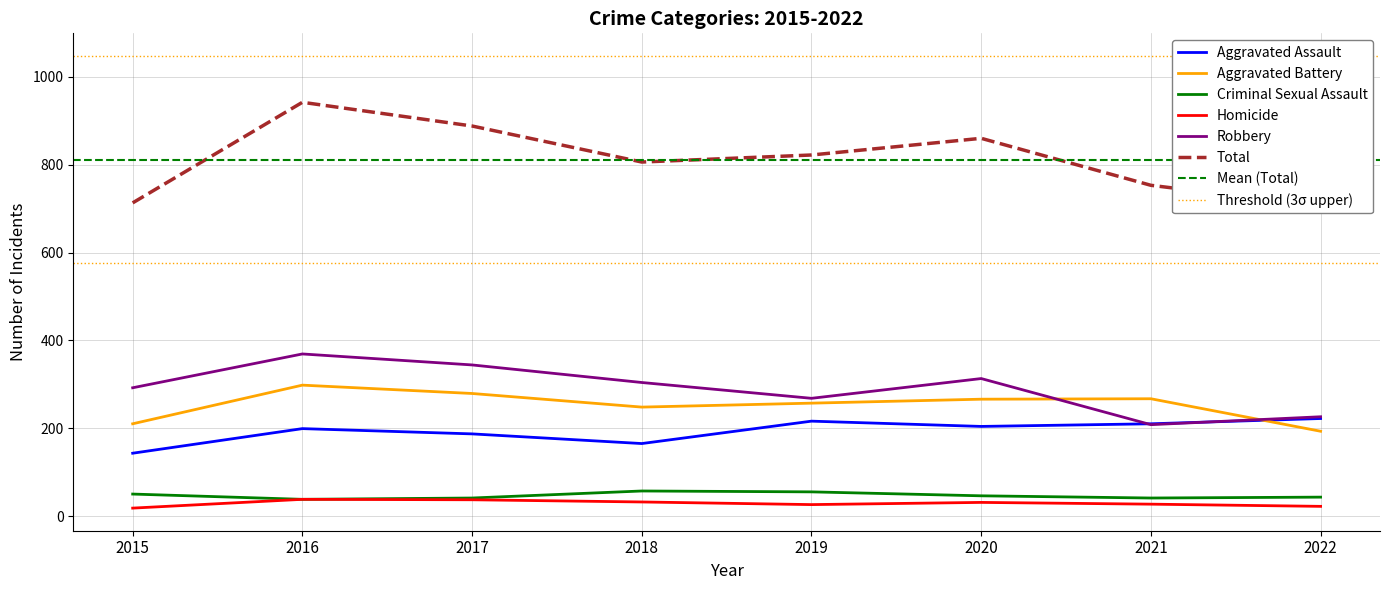

Which label corresponds to the smallest value in the chart?

2015